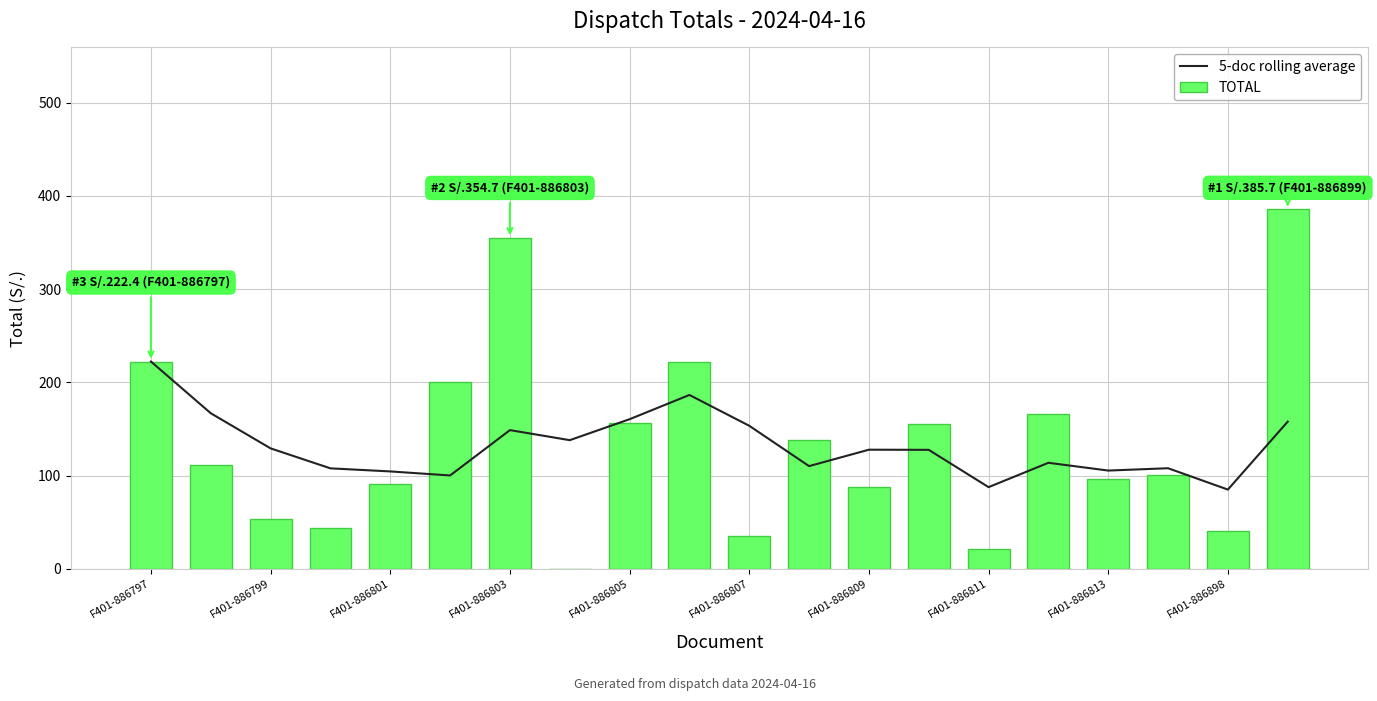

What are all the series names shown in the legend?

5-doc rolling average, TOTAL